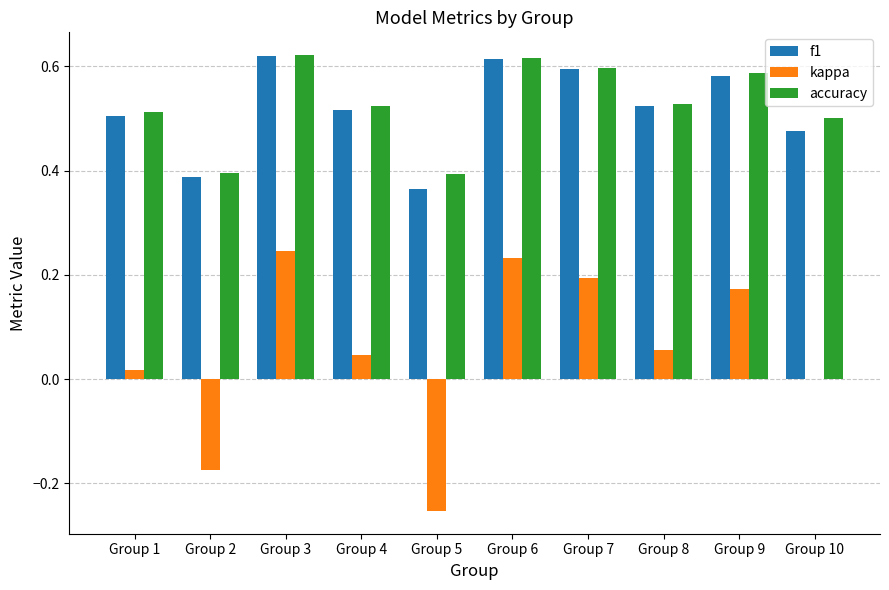

What is the sum of all f1 values?

5.2